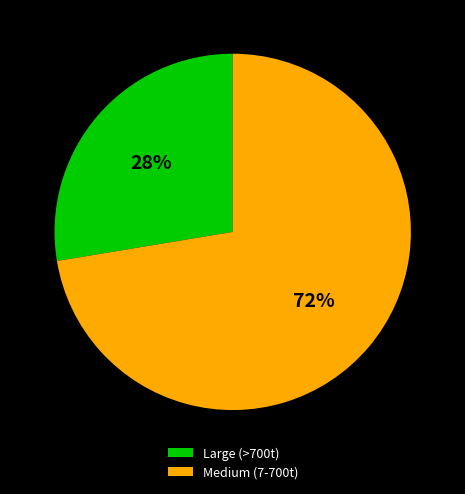

True or false: Medium (7-700t) accounts for 81% of the total.

False